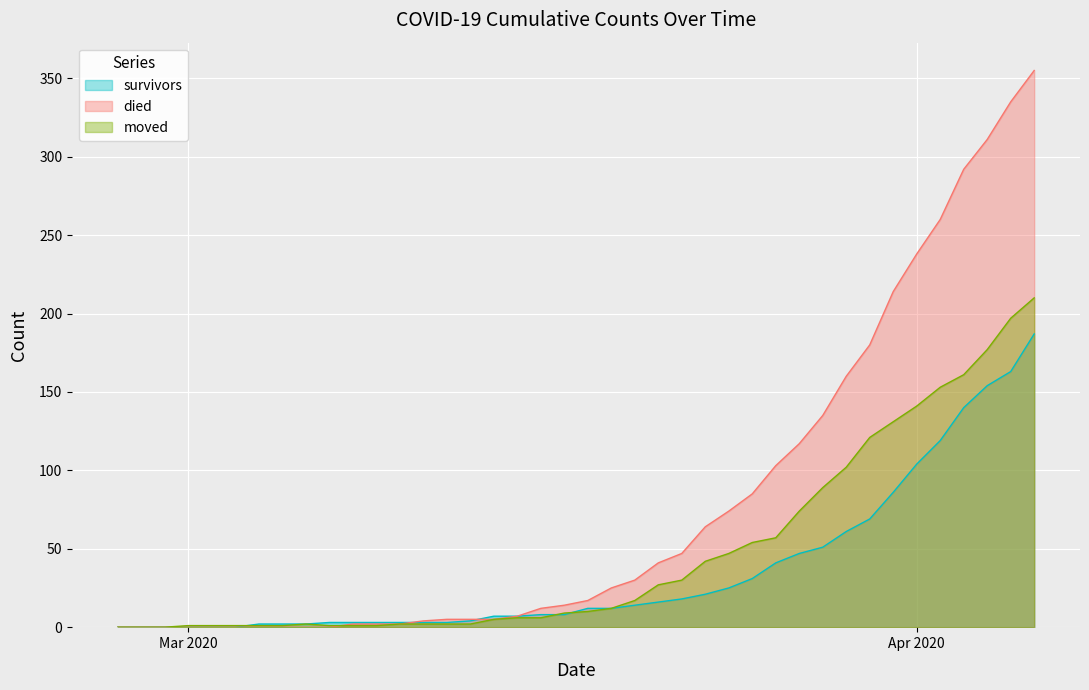

How many values in the survivors series exceed 12?

18